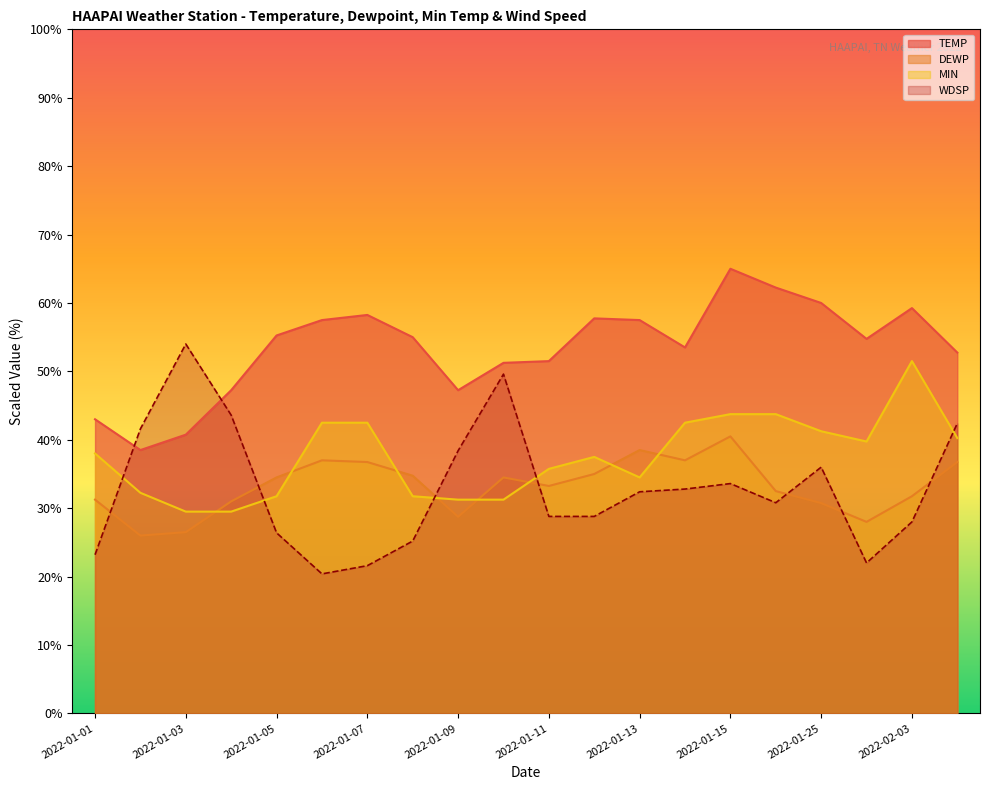

Where is the first local maximum for TEMP?

2022-01-07